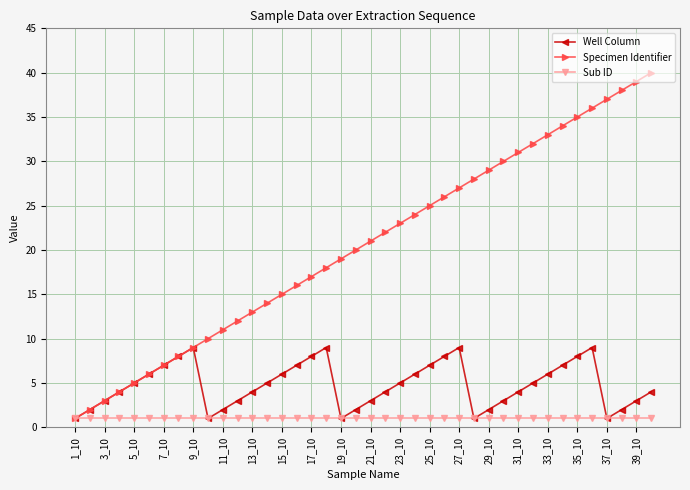

List the series in order of their overall mean, lowest first.

Sub ID, Well Column, Specimen Identifier